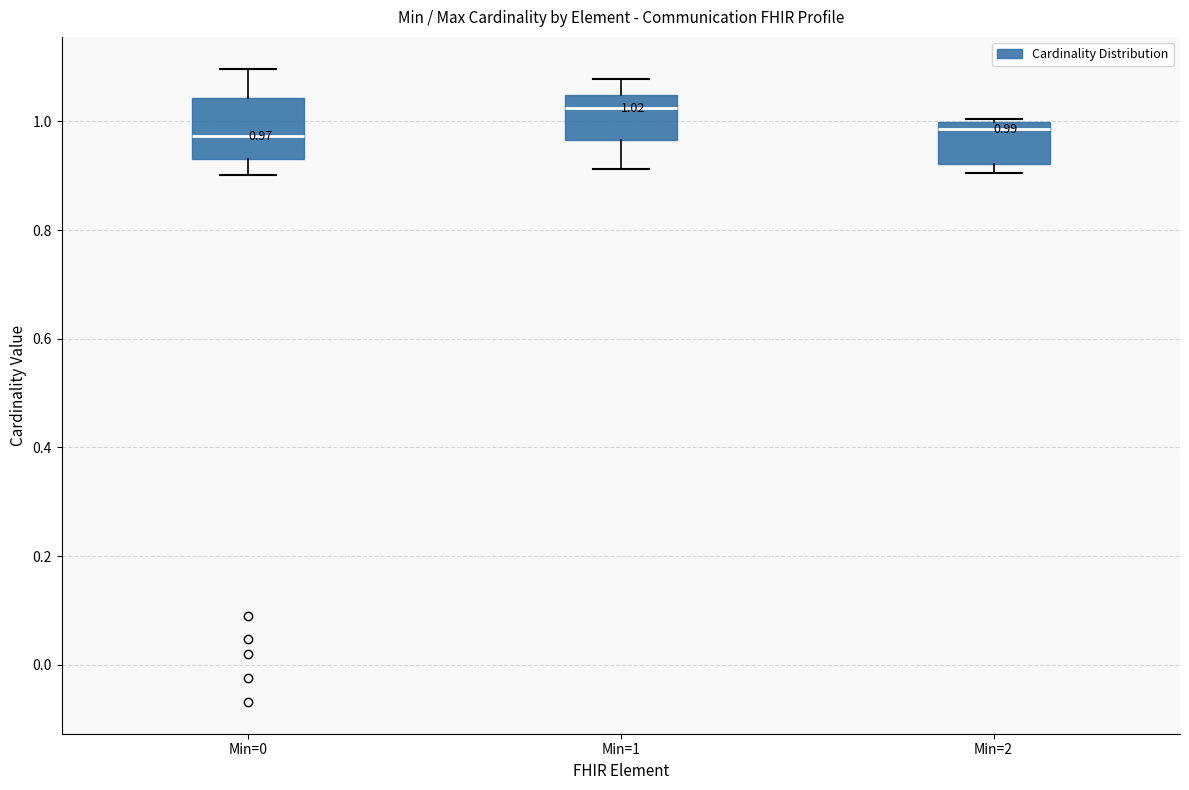

Which box's median line is the highest?

Min=1